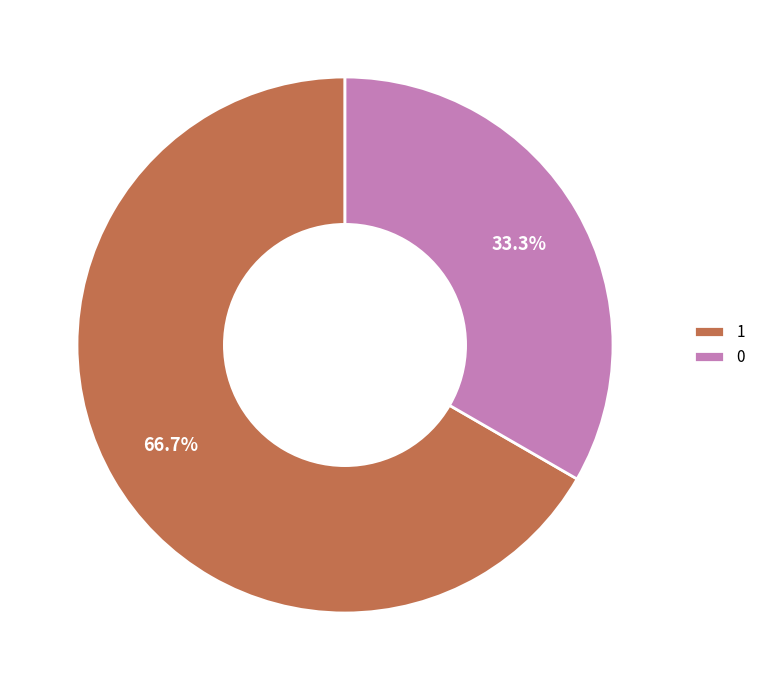

Rank the categories by value from lowest to highest.

0, 1